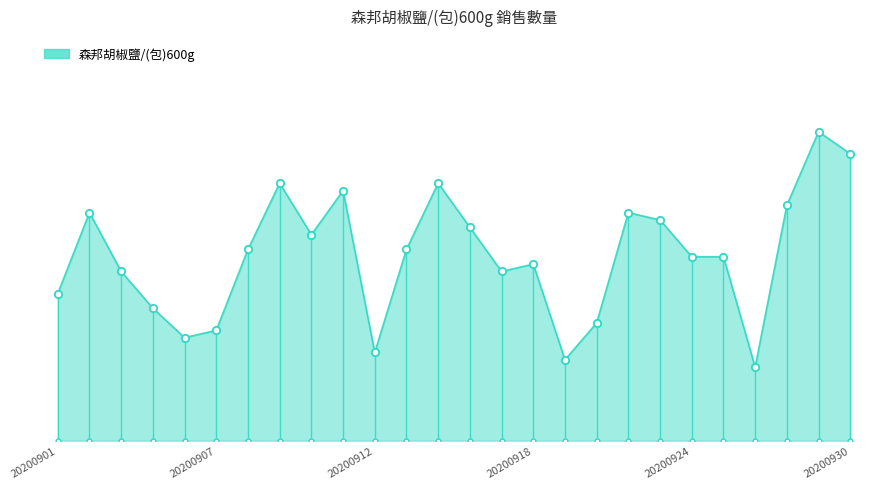

Approximately how many times larger is the value at 20200914 compared to 20200905?

1.9